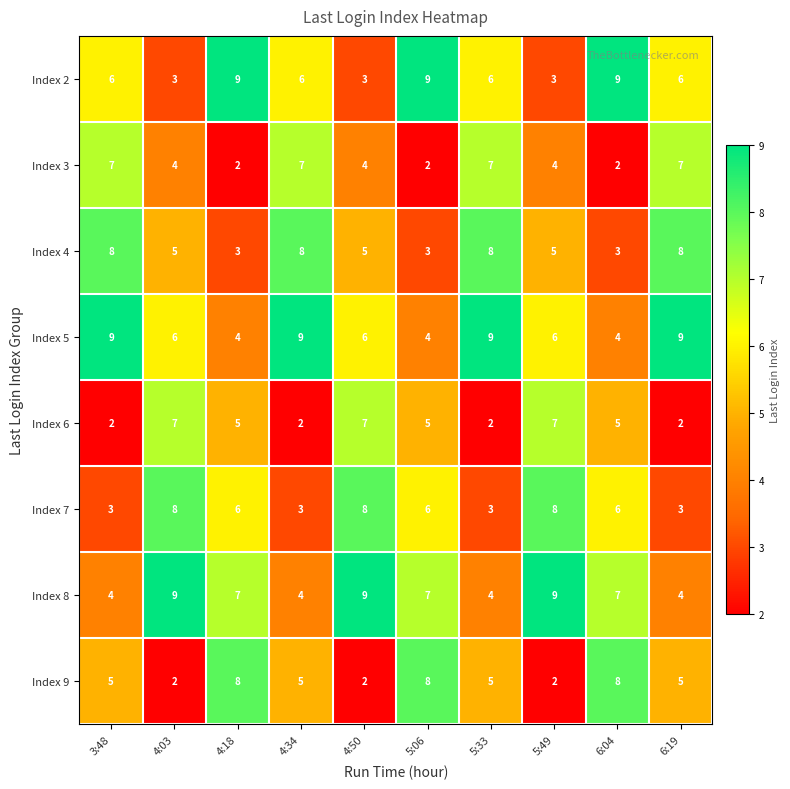

Rank the series at 5:33 from highest to lowest value.

Index 5, Index 4, Index 3, Index 2, Index 9, Index 8, Index 7, Index 6